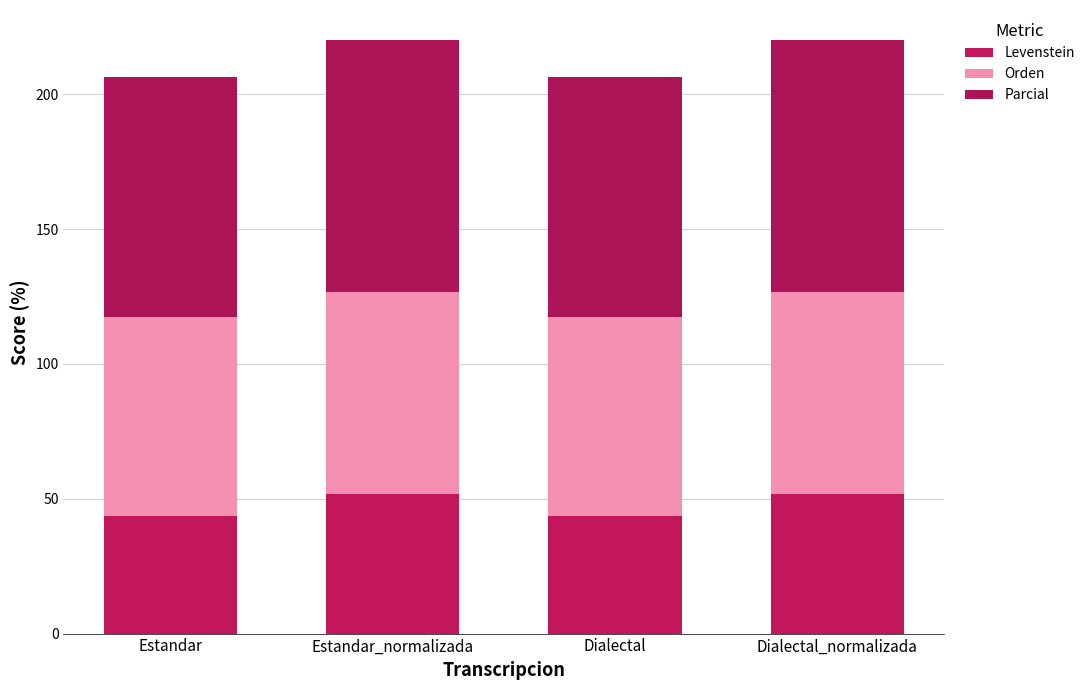

How many values in the Levenstein series are below 51?

2